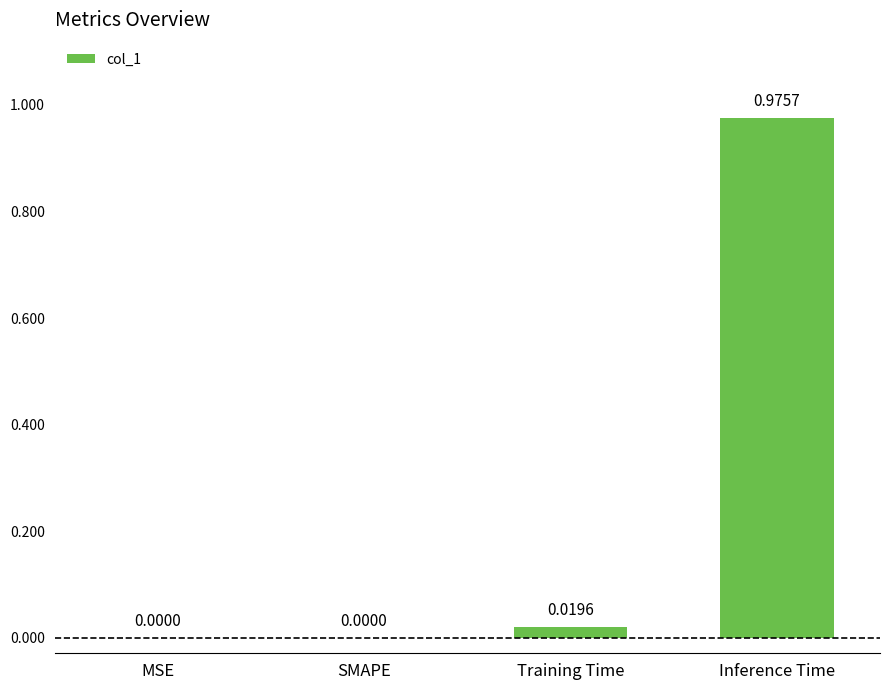

Which has a higher value, MSE or Training Time?

Training Time